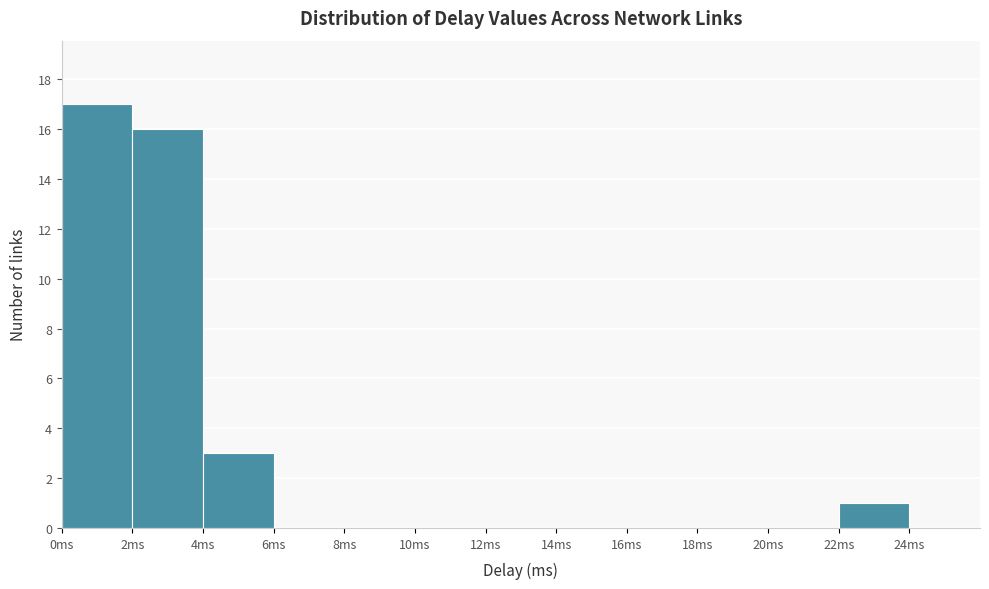

How tall is the bar that spans 4 to 6 on the x-axis? The values are not printed on the chart, so give them approximately, as read against the axis.

3